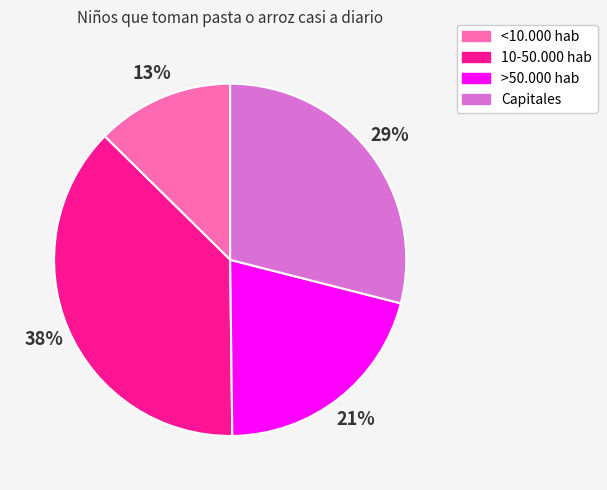

Count the number of slices in the pie.

4